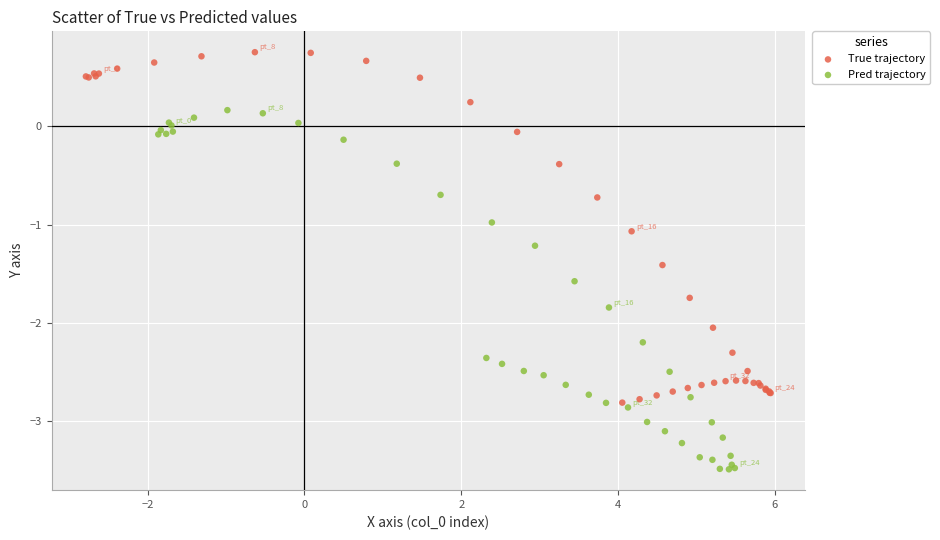

Which series contains the highest Y value?

True trajectory